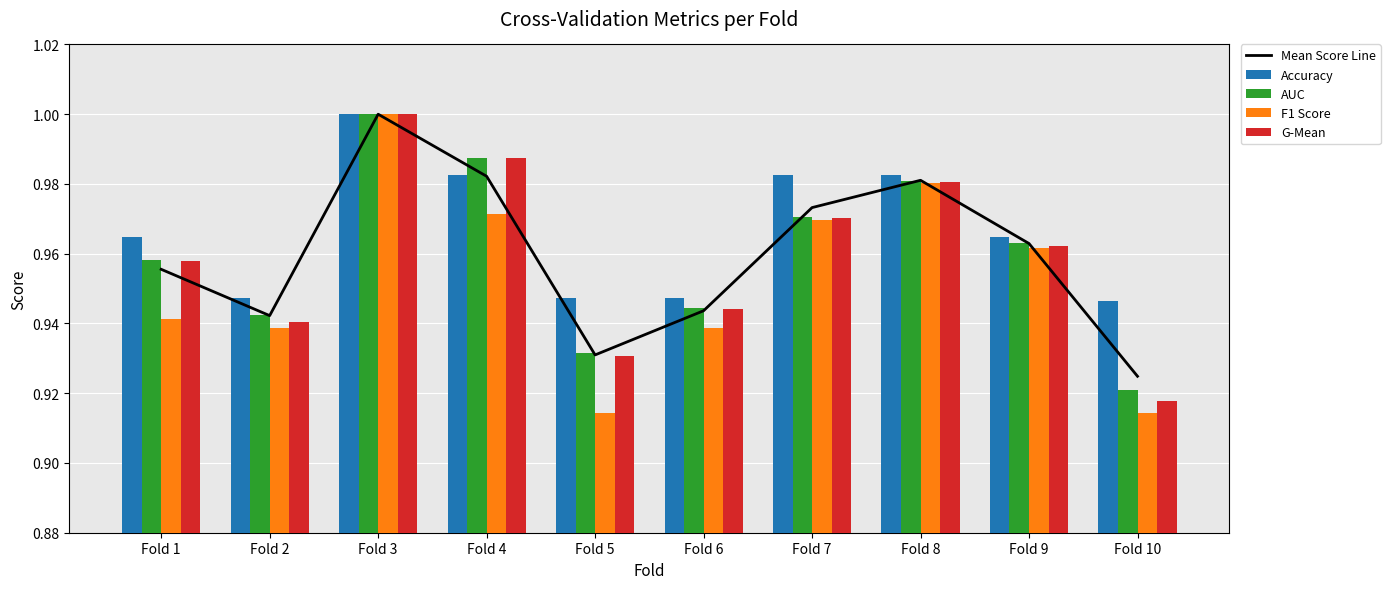

Is it true that G-Mean equals 1.3 at Fold 6?

False